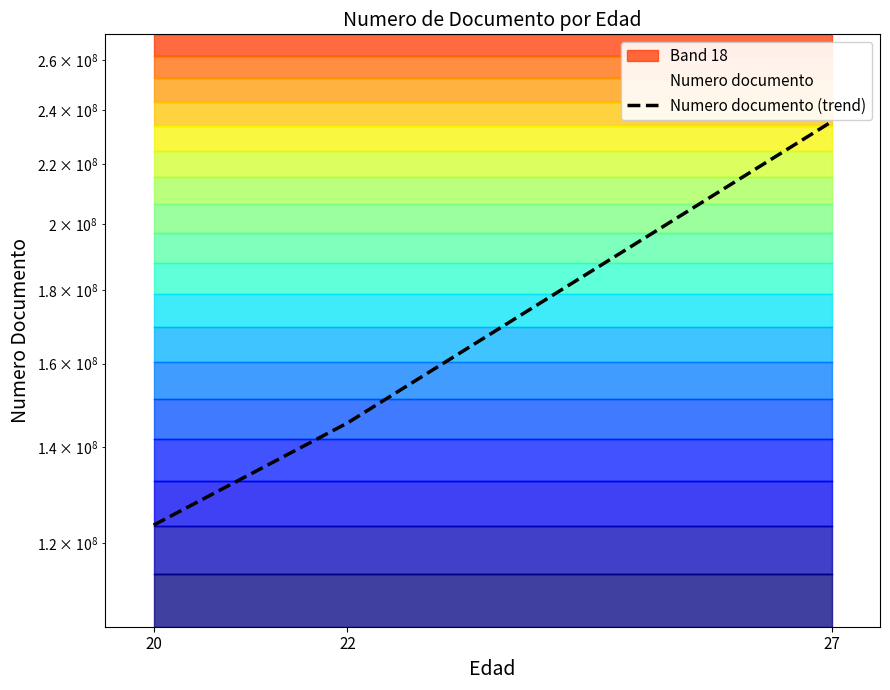

What is the value of the 3rd point from the left?

235555896